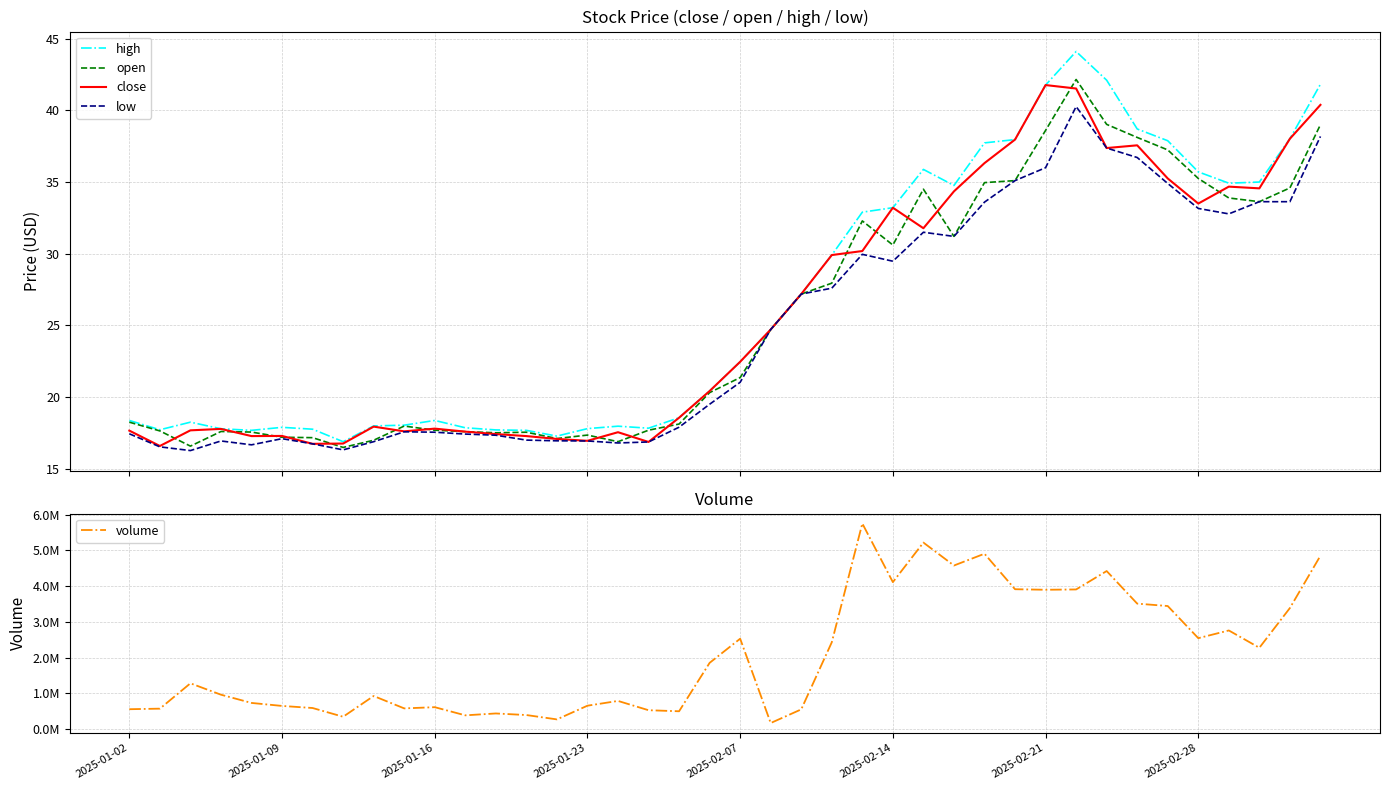

What is the sum of all close values?

1033.8